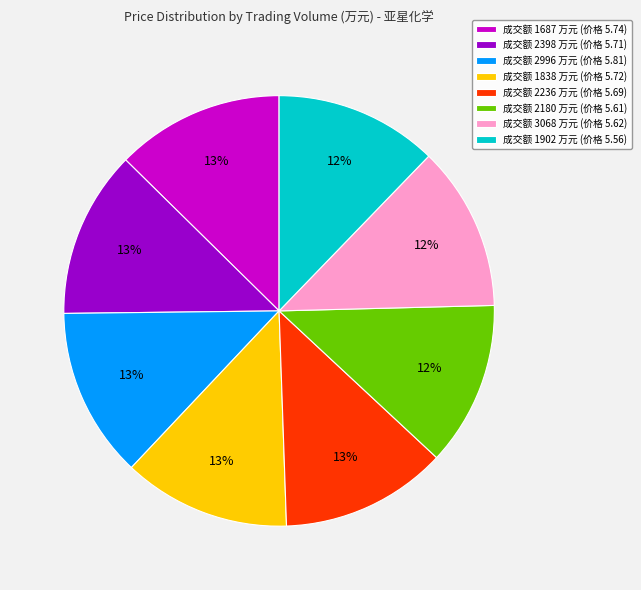

To the nearest percent, what is the average slice percentage?

12%